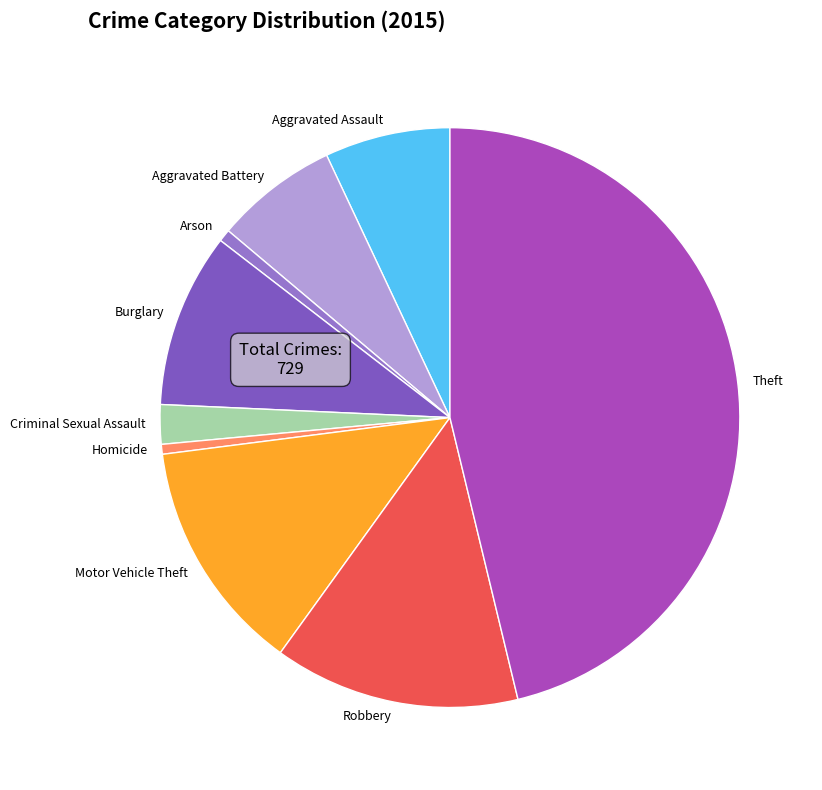

Does Homicide represent more than half of the total?

No